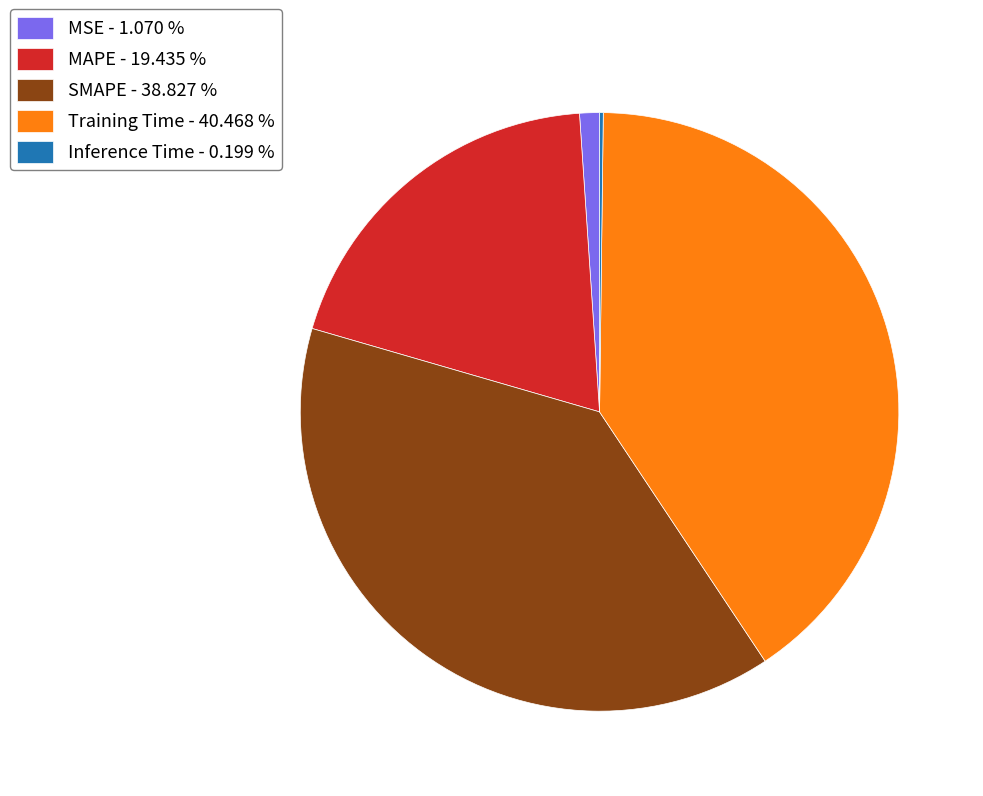

True or false: Training Time accounts for 40% of the total.

True